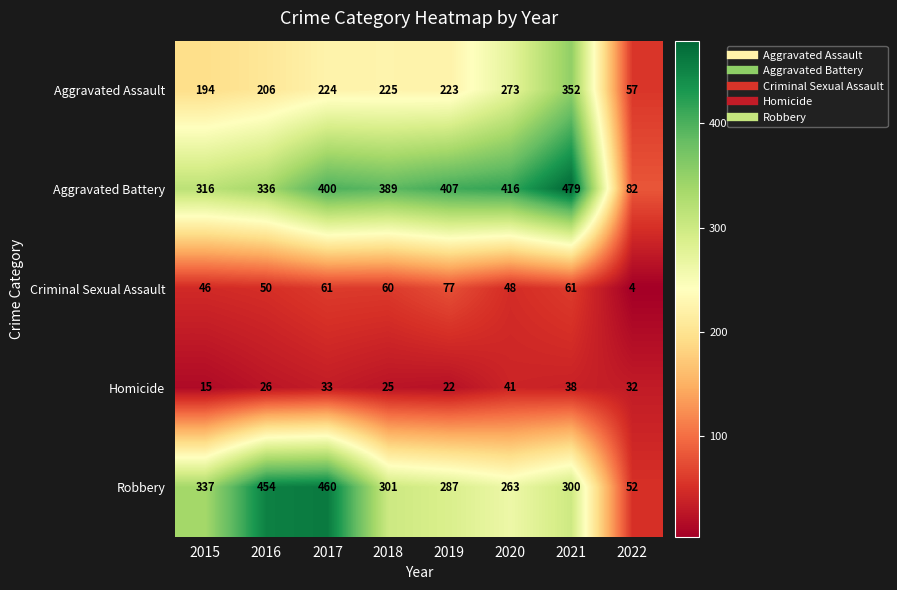

Where does the Criminal Sexual Assault series first go above 60?

2017